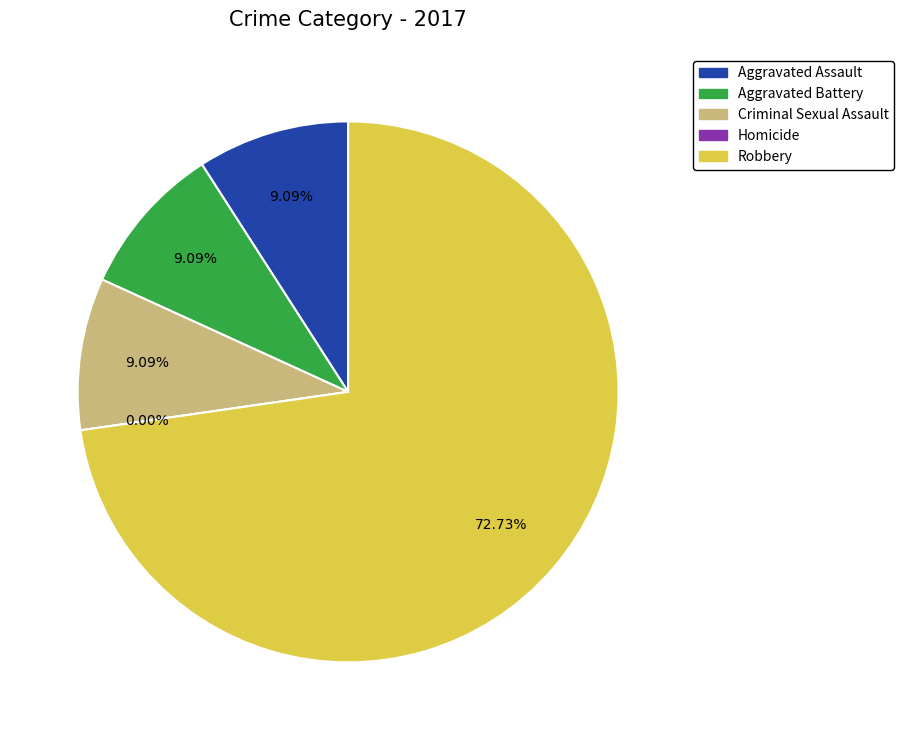

Rank the categories by value from lowest to highest.

Homicide, Aggravated Assault, Aggravated Battery, Criminal Sexual Assault, Robbery